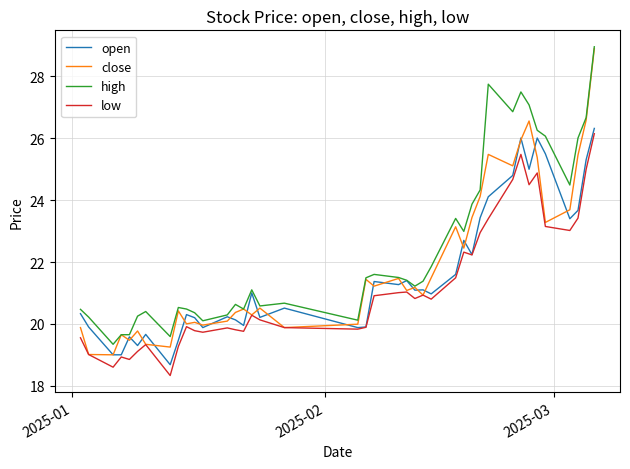

What are all the series names shown in the legend?

open, close, high, low